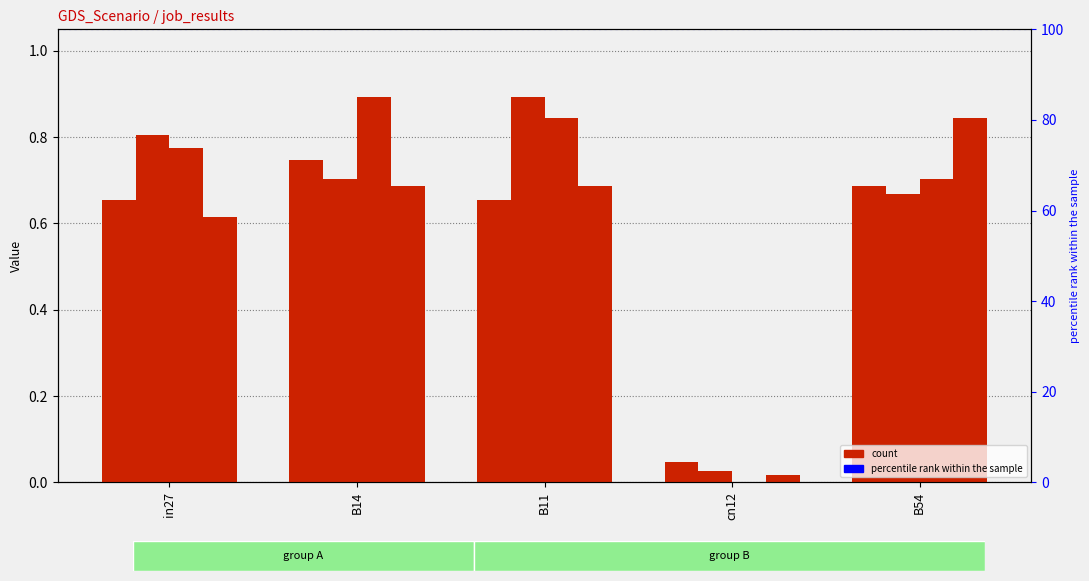

Is the value of job114_scenario1_236 at B54 greater than the value of job112_scenario3_232 at cn12?

Yes